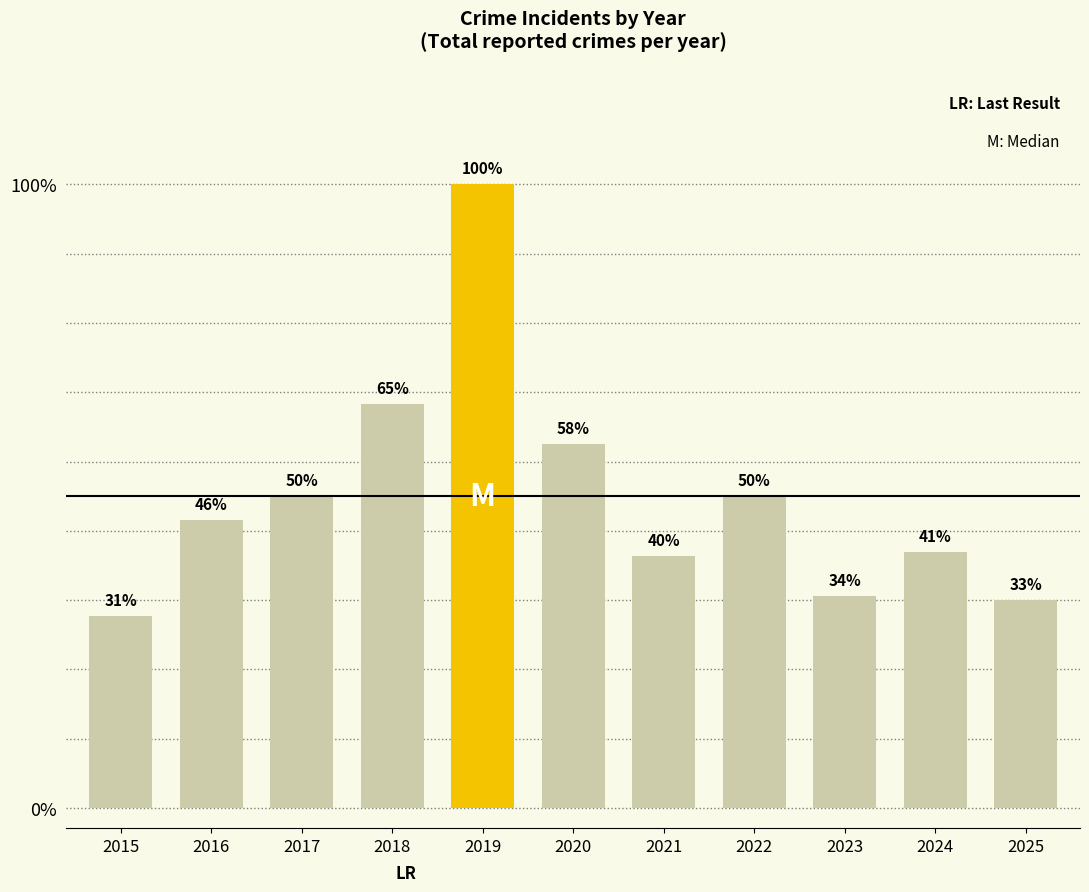

Where does the data first go above 72?

2017